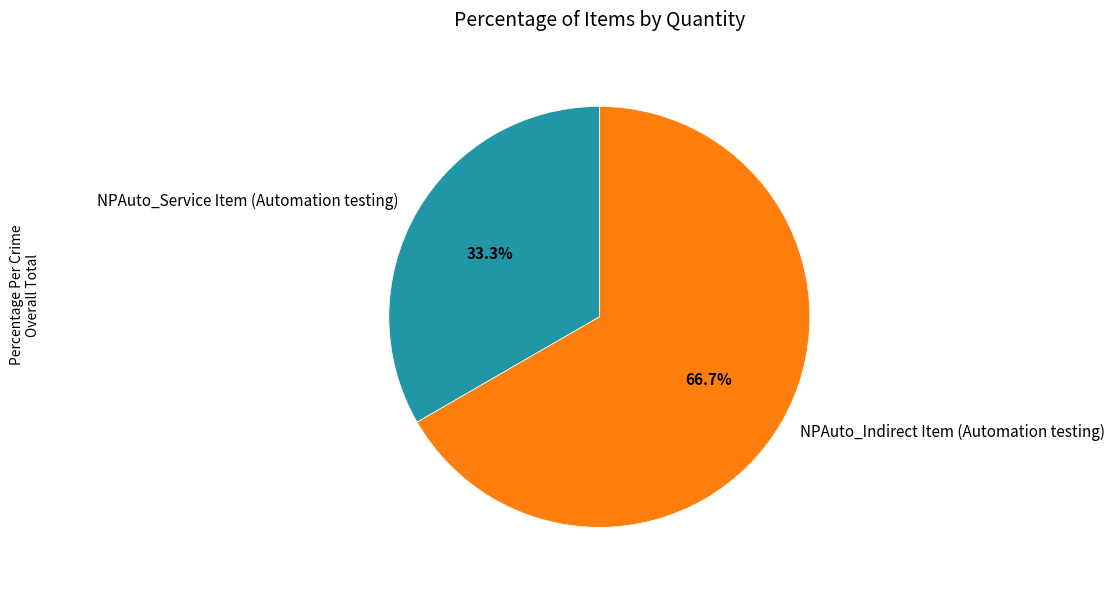

Count the number of slices in the pie.

2